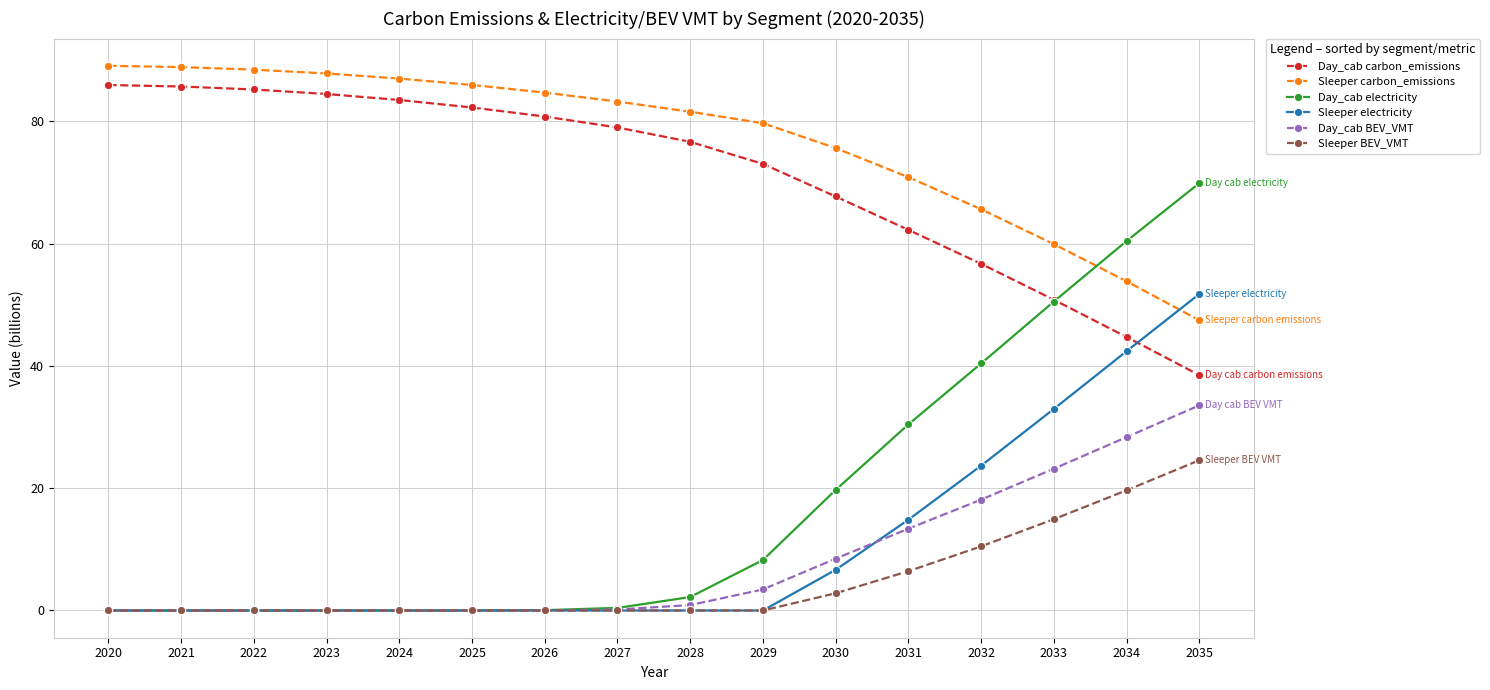

What is the value of the Sleeper electricity point at the 13th from the left?

23.7